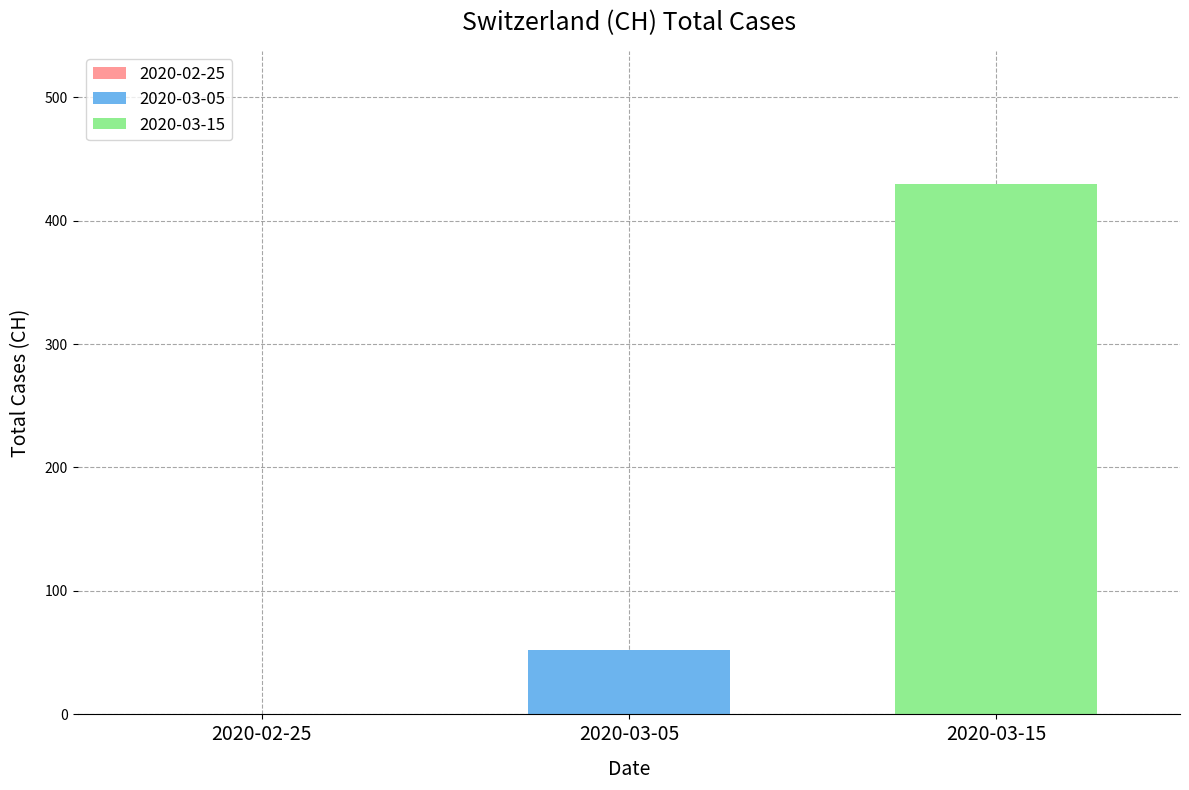

How many data points does each series have?

1